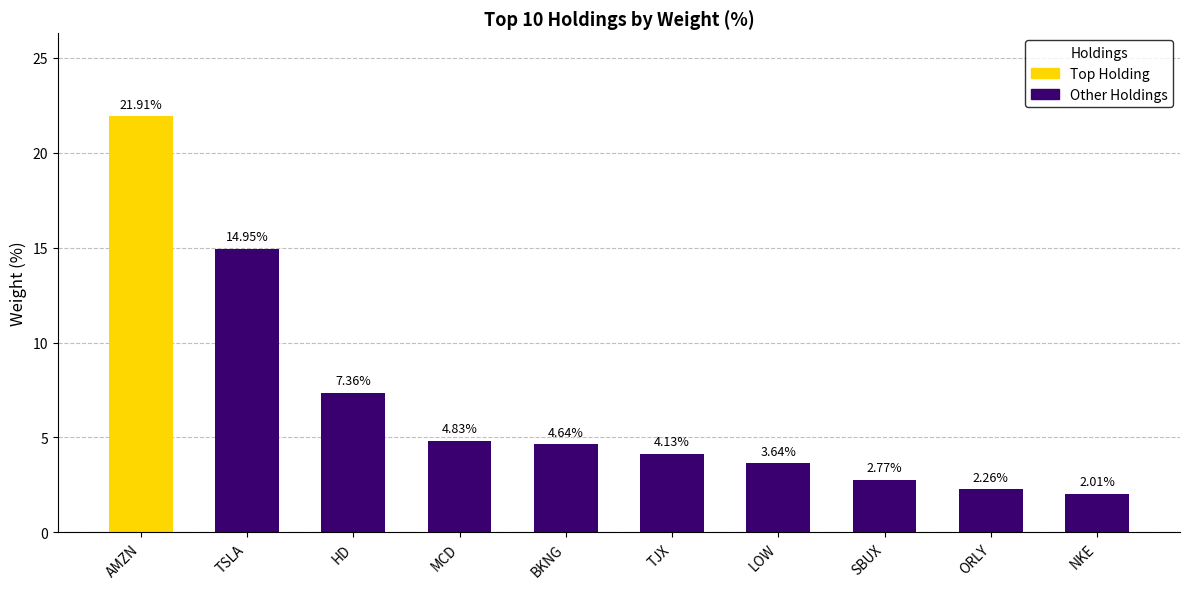

What is the minimum value shown in the chart?

2.0